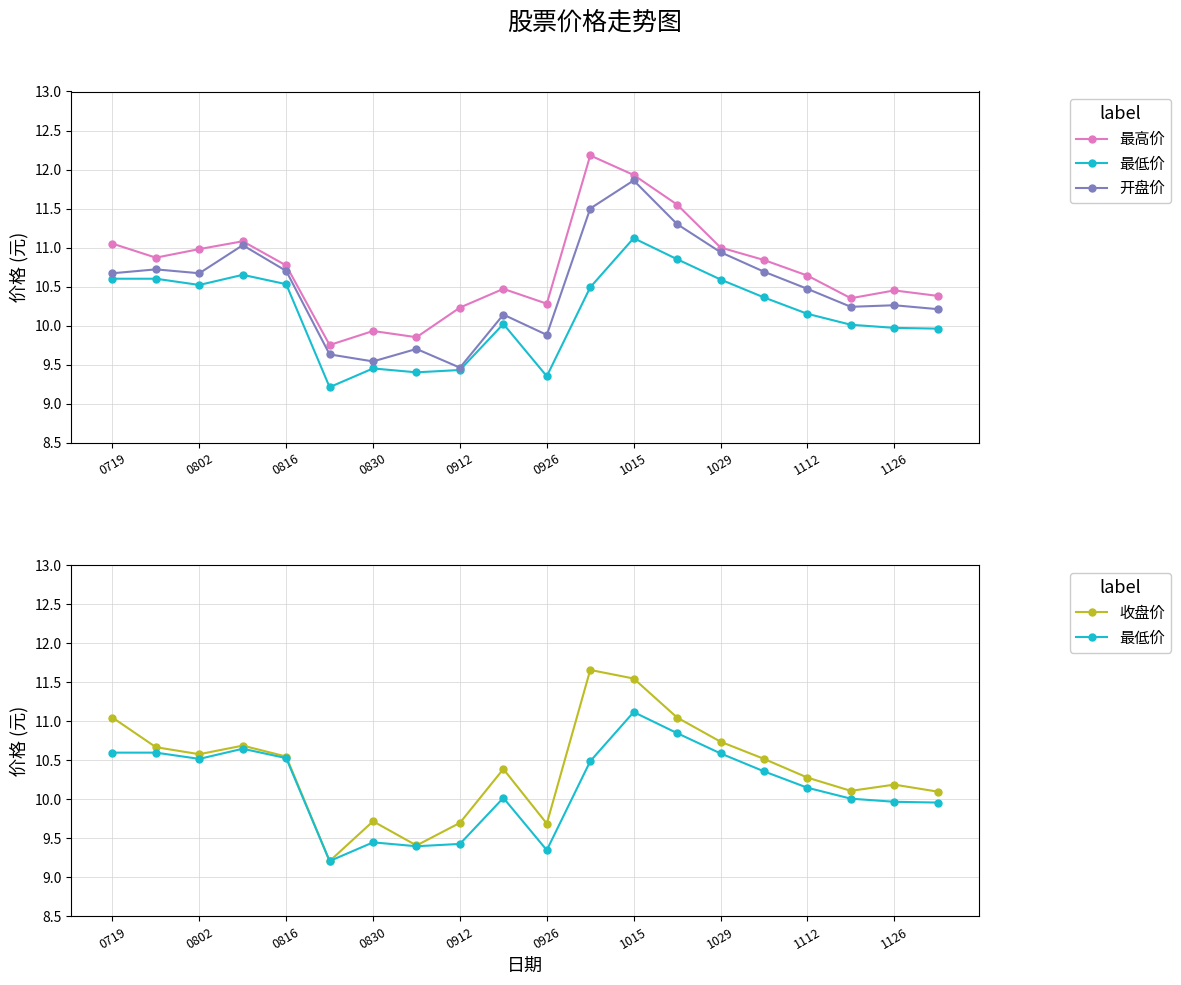

What is the difference between the maximum and minimum values in the 开盘价 series?

2.4